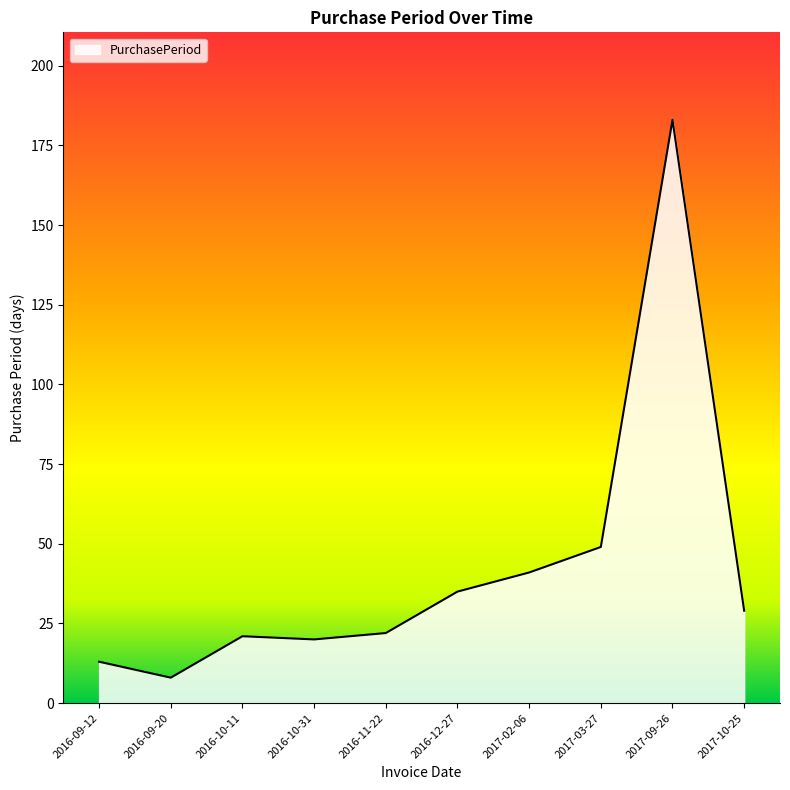

The chart shows a value of 35 at 2016-12-27. True or false?

True